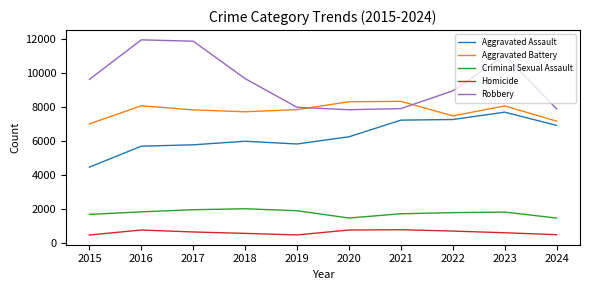

What is the sum of all Aggravated Assault values?

63259